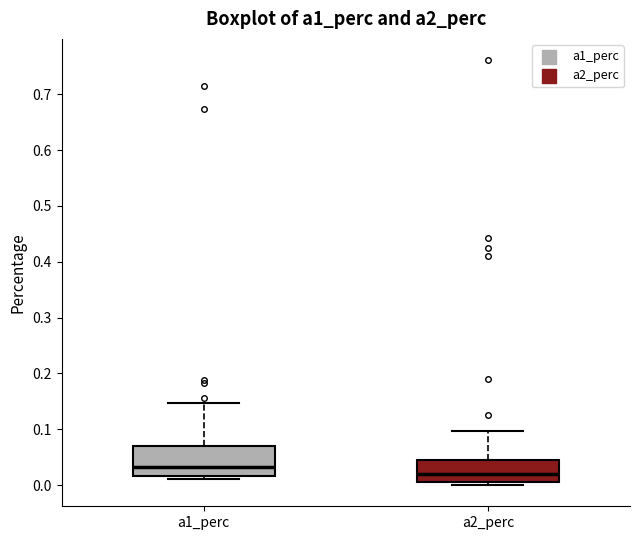

Reading left to right, read every box against the y-axis: the position of its median line, the range the box covers, and the ends of its whiskers. The values are not printed on the chart, so give them approximately, as read against the axis.

a1_perc: median 0.03, box 0.02 to 0.07, whiskers 0.01 to 0.15
a2_perc: median 0.02, box 0.01 to 0.04, whiskers 0.00 to 0.10